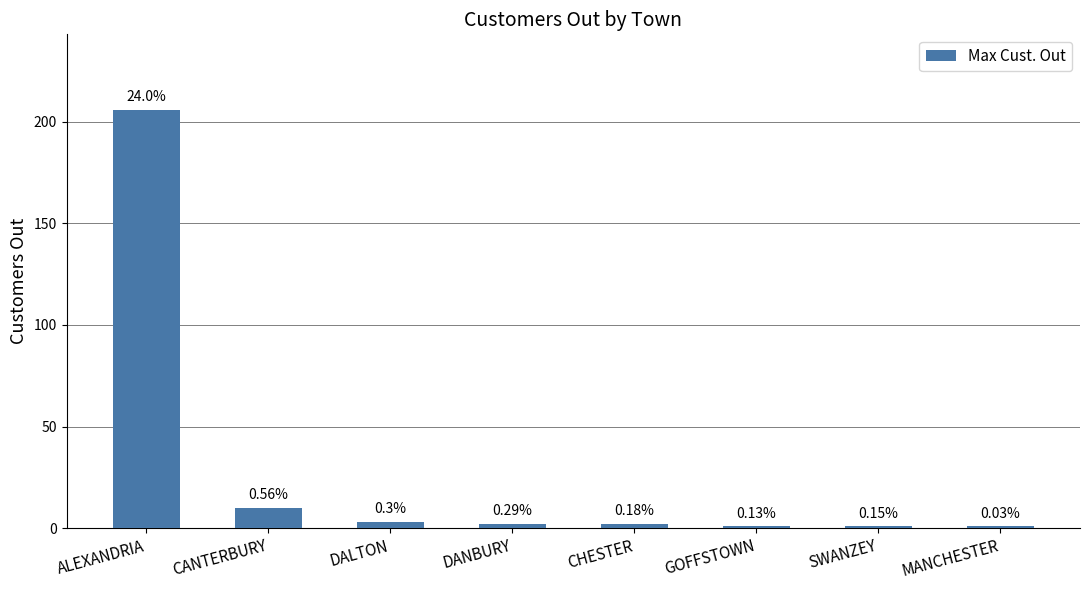

Are the bars grouped side by side (vs. stacked)?

No